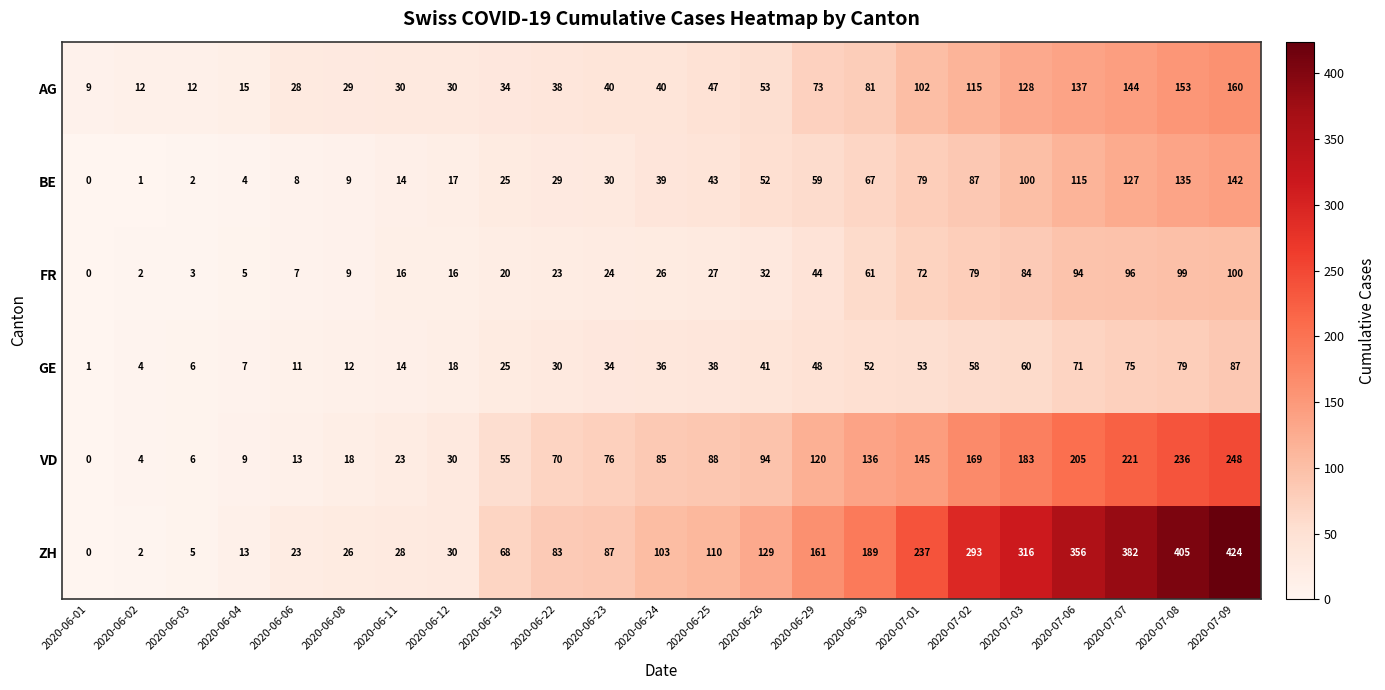

How many distinct data groups are displayed?

6